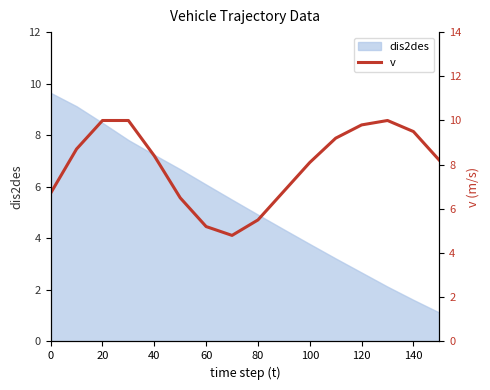

True or false: dis2des has a value of 9.6 at 0.

True